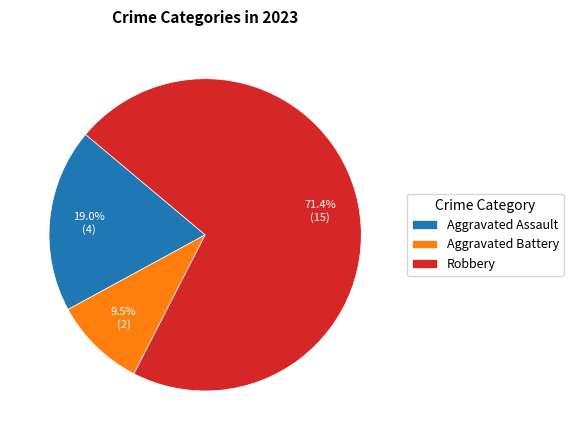

True or false: Robbery accounts for 71% of the total.

True